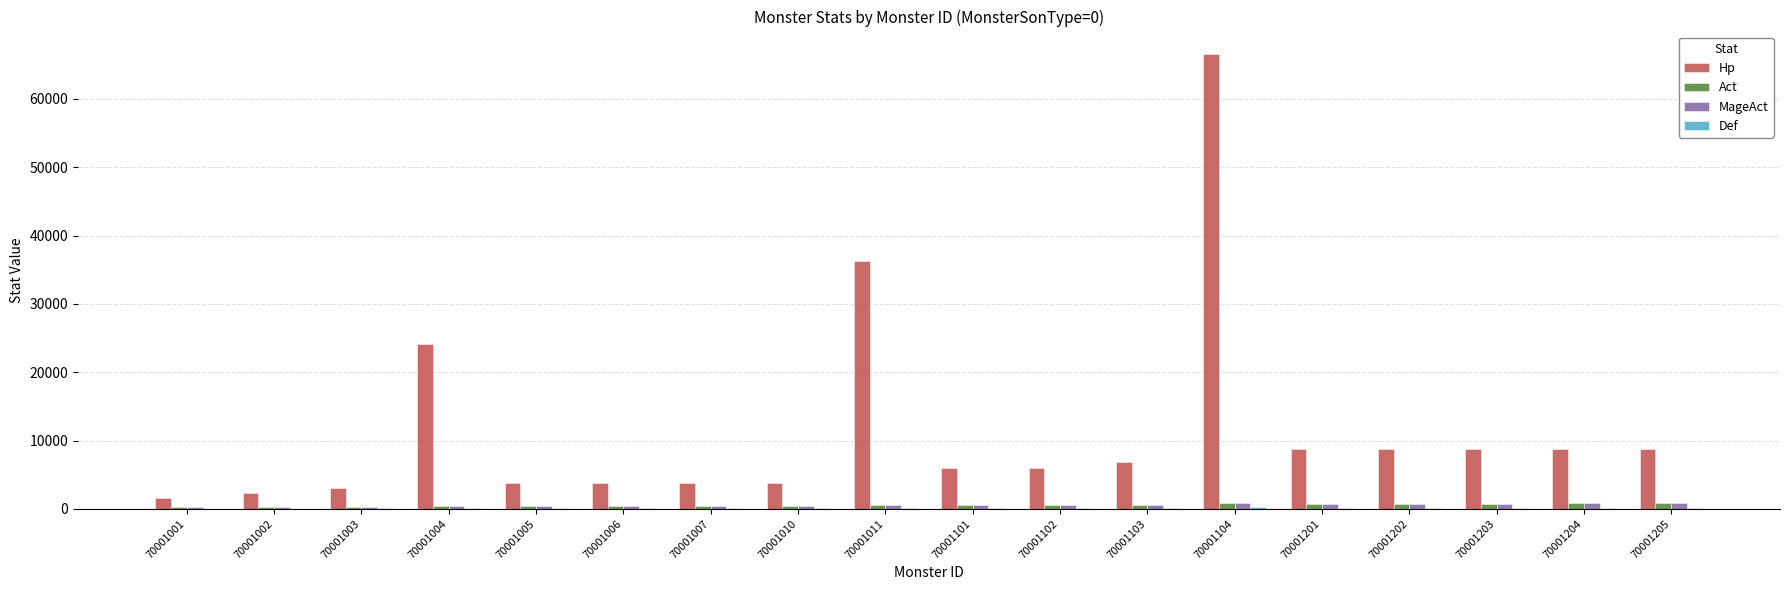

Is it true that Hp equals 13191 at 70001201?

False